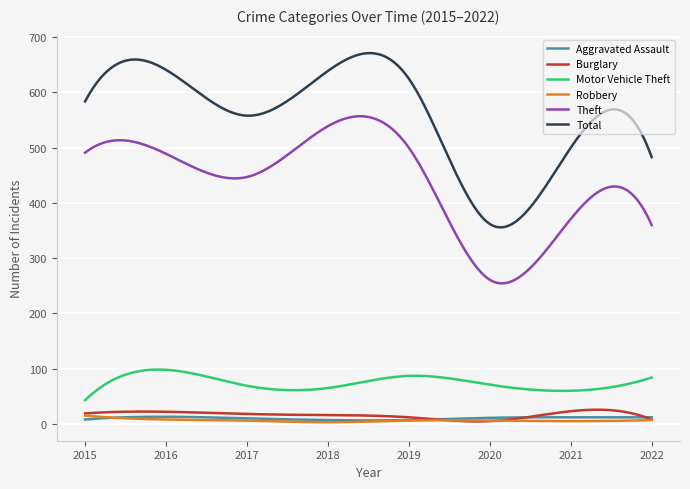

Which series has the largest range (max minus min)?

Total